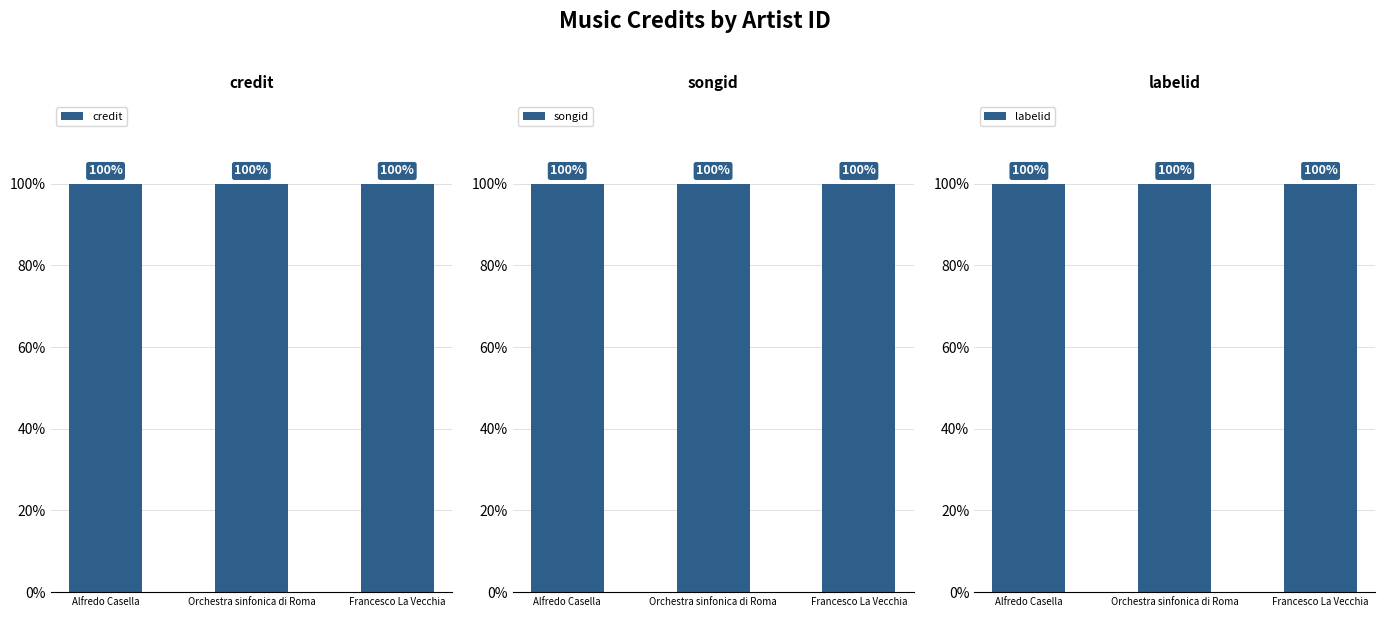

Which series has the largest range (max minus min)?

credit